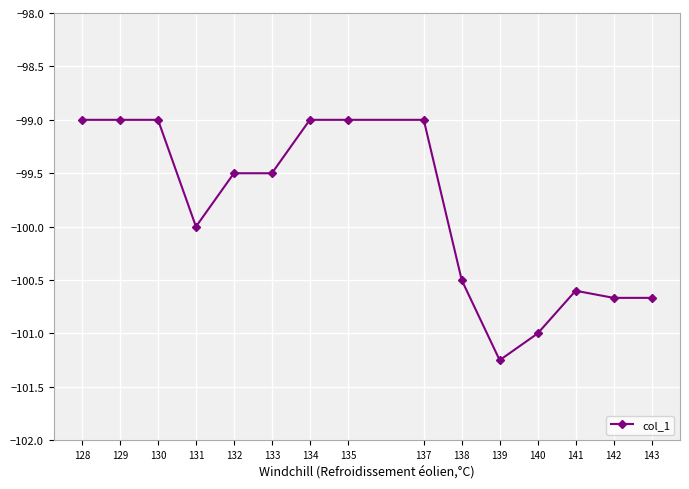

How many categories are shown in the chart?

15